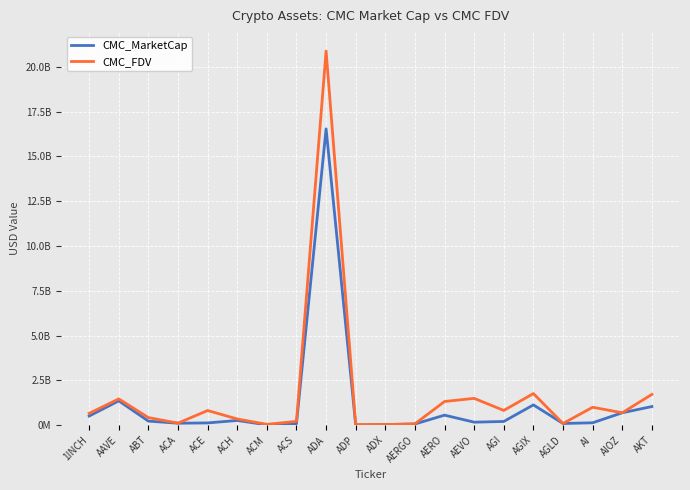

What is the lowest value of the CMC_MarketCap series?

7858949.7